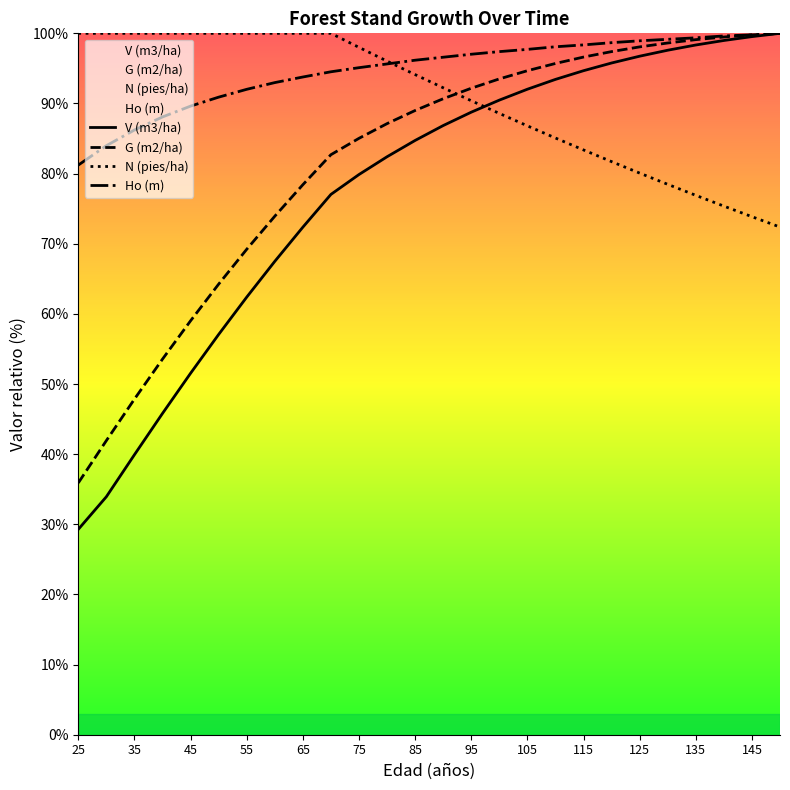

At how many categories does at least one series exceed 84?

26